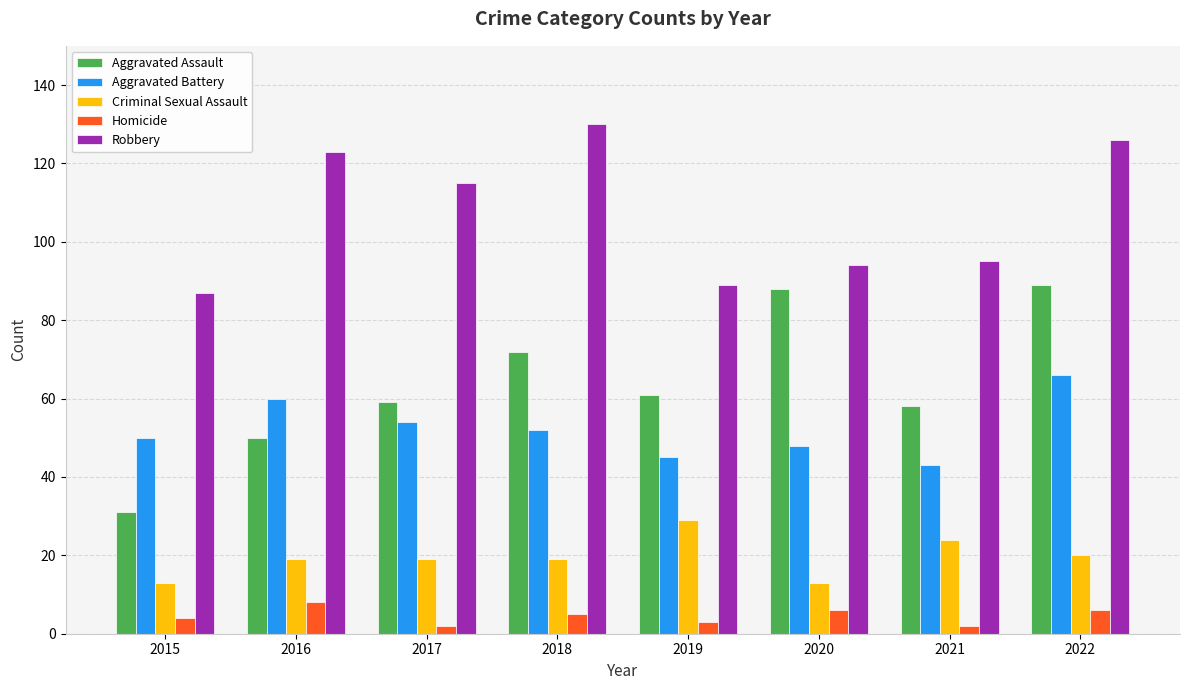

Which series has the widest spread of values?

Aggravated Assault